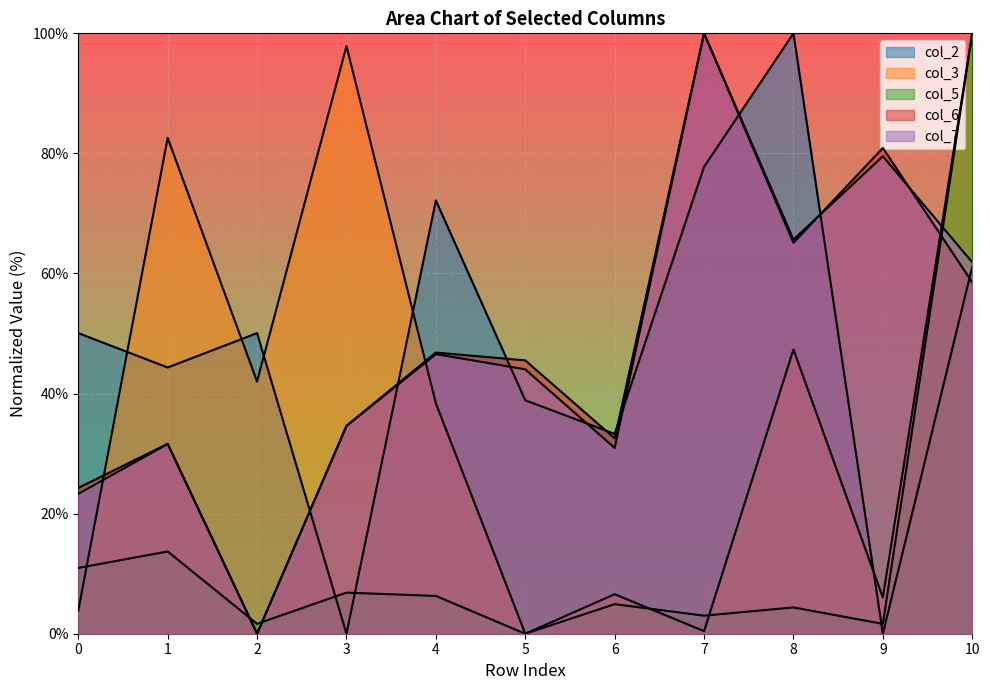

True or false: col_6 and col_5 intersect in this chart.

True